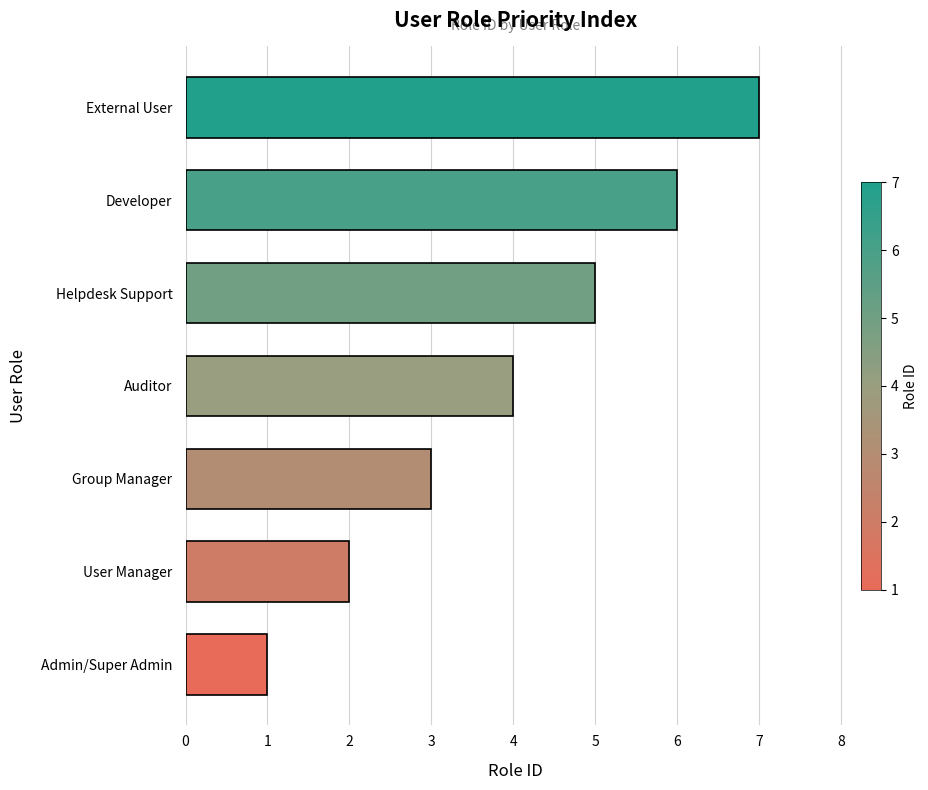

Rank the categories by value from highest to lowest.

External User, Developer, Helpdesk Support, Auditor, Group Manager, User Manager, Admin/Super Admin